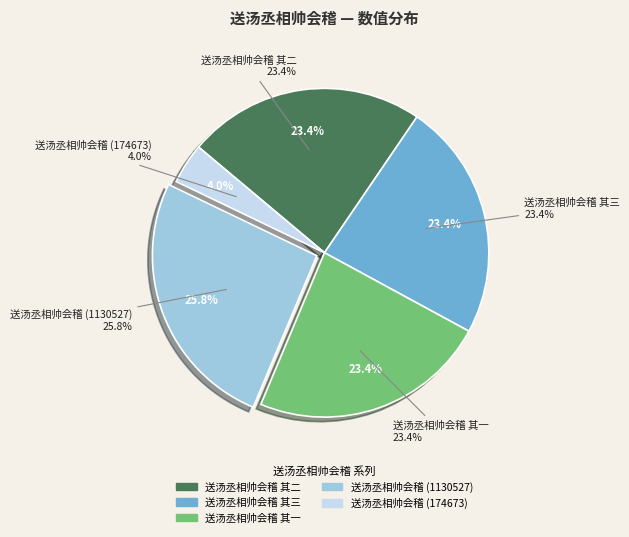

What is the ratio of the value at 送汤丞相帅会稽 to the value at 送汤丞相帅会稽 其二?

0.2